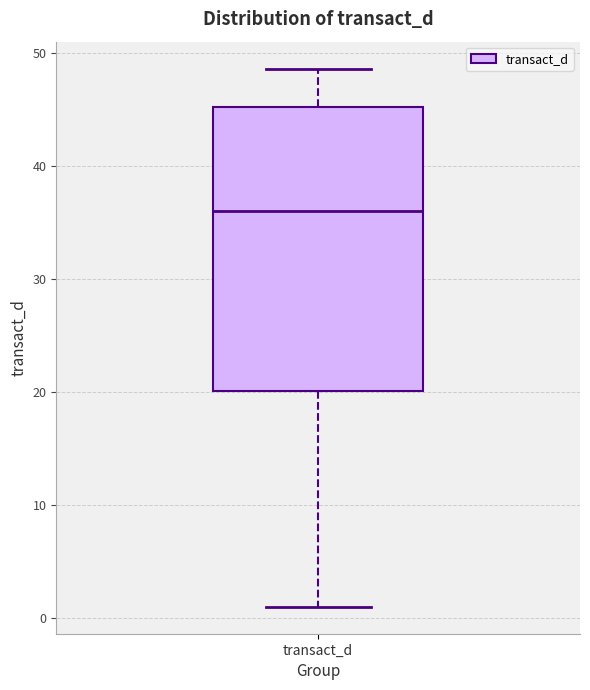

Transcribe this box plot: give where the median line is, the range the box spans, and where the two whiskers end, as read against the y-axis. The values are not printed on the chart, so give them approximately, as read against the axis.

median 36, box 20 to 45, whiskers 1 to 49